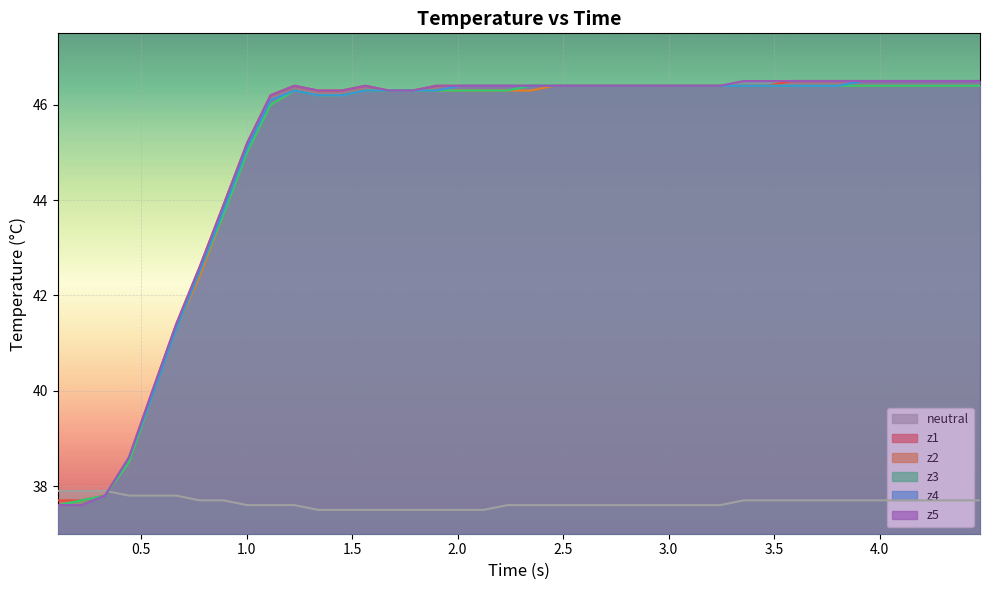

How many interior local peaks does the z5 series have?

2